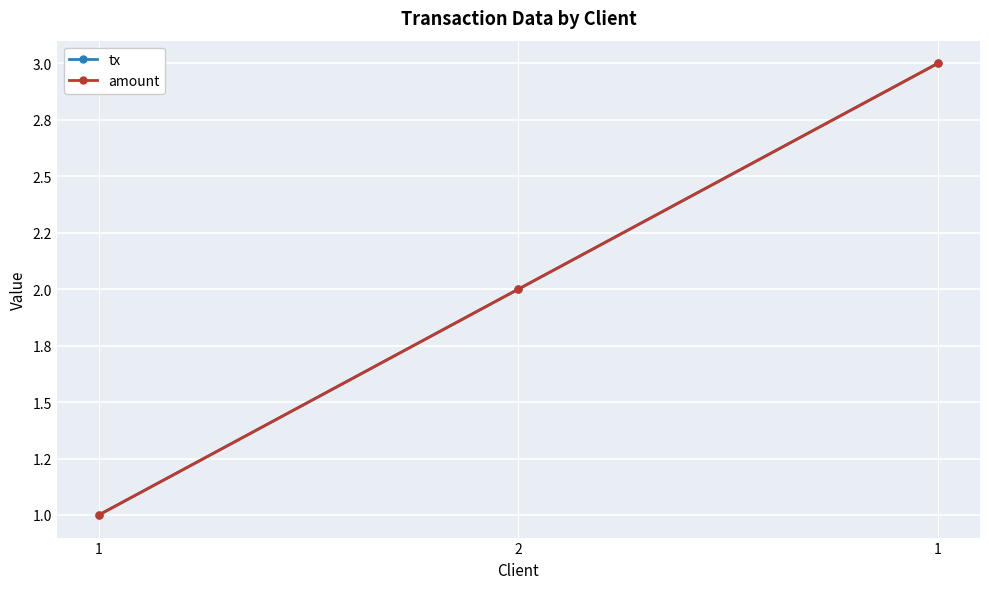

Reading left to right, what are all the values shown in this chart?

tx: 1=1	2=2	1=3
amount: 1=1	2=2	1=3